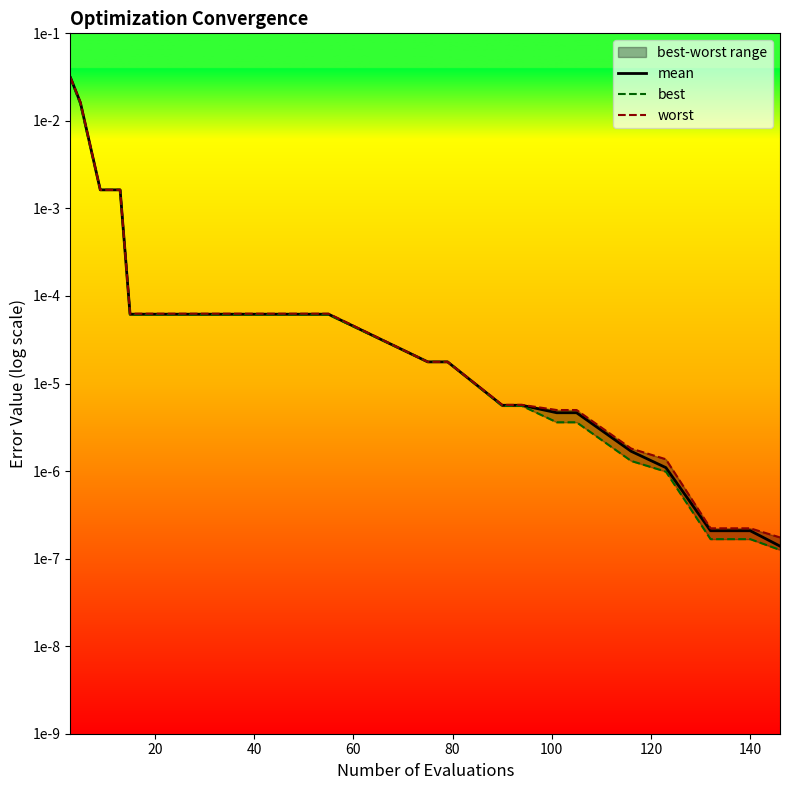

Is this an area chart (filled region under the line)?

No